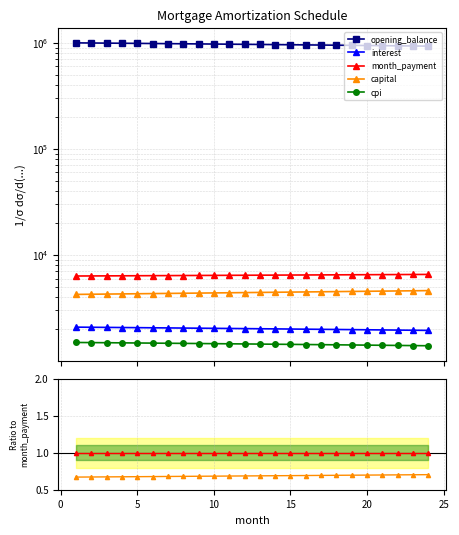

Rank the series at 10 from lowest to highest value.

cpi, interest, capital, month_payment, opening_balance